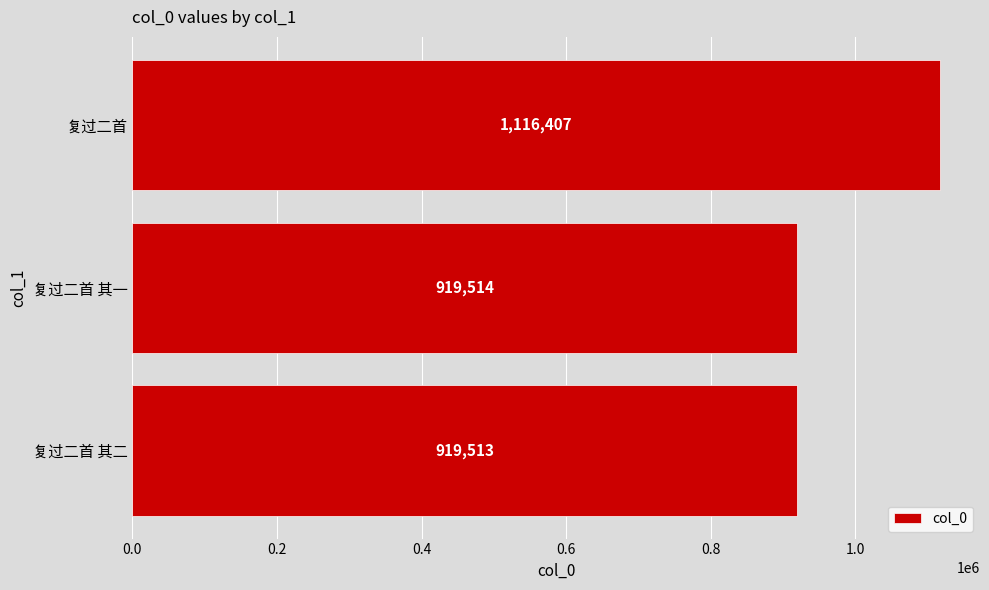

List the labels in order of value, smallest first.

复过二首 其二, 复过二首 其一, 复过二首